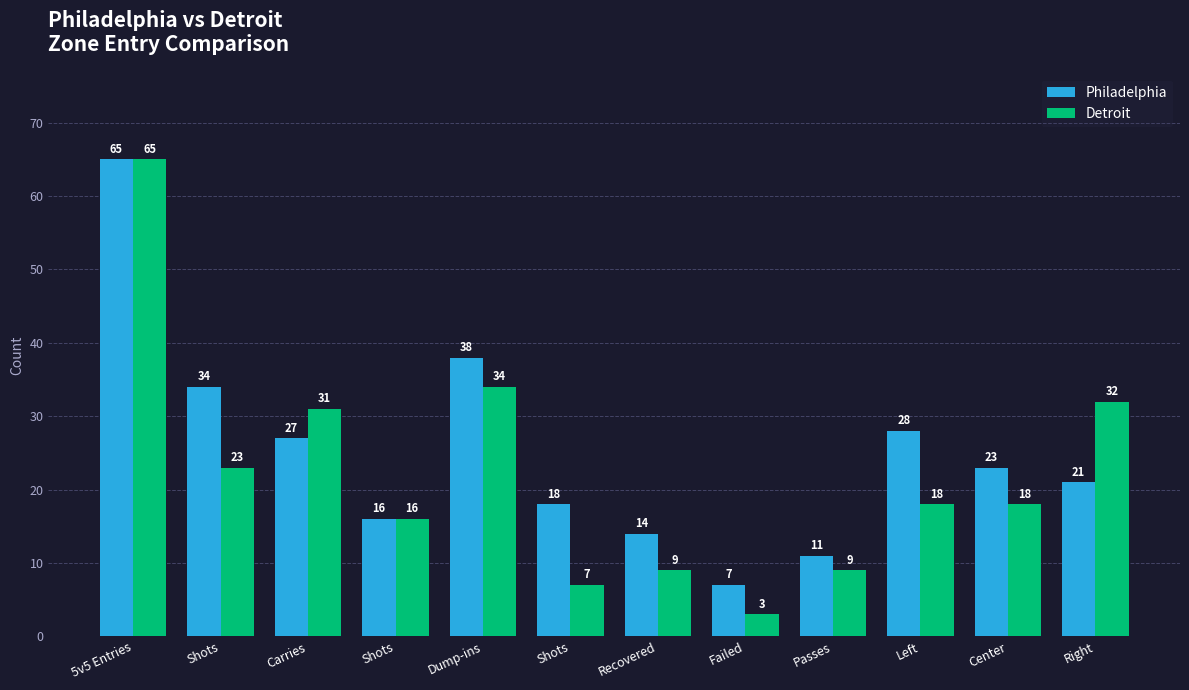

Count the number of data series in this chart.

2